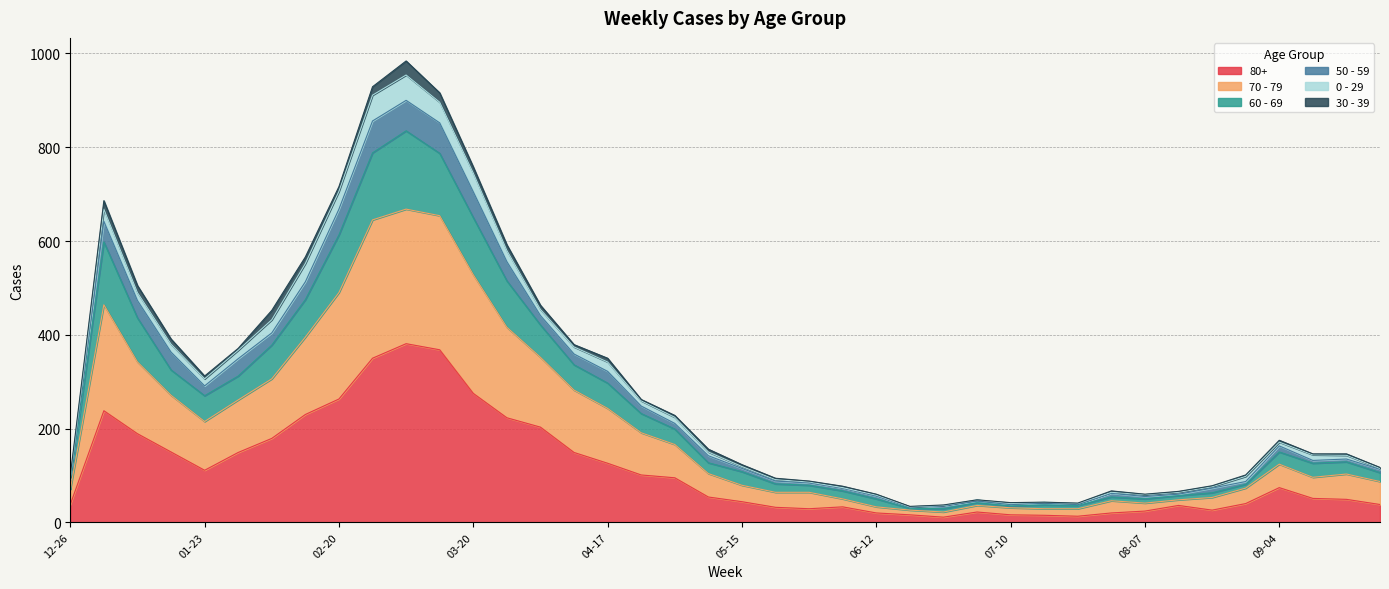

The value of 70 - 79 at 03-20 is 351. True or false?

False